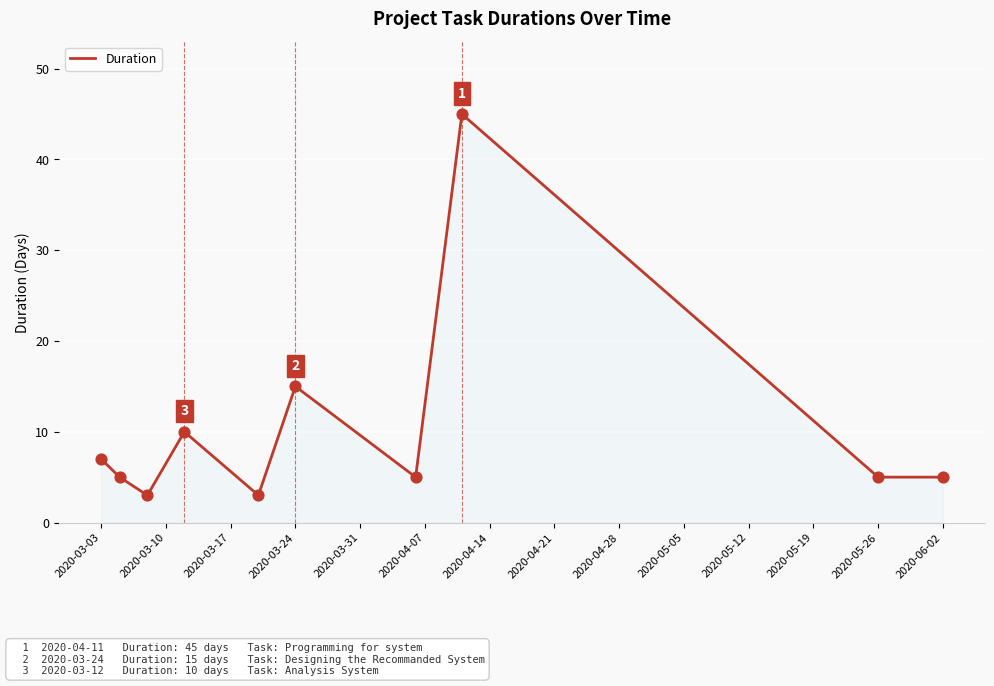

What is the minimum value shown in the chart?

3